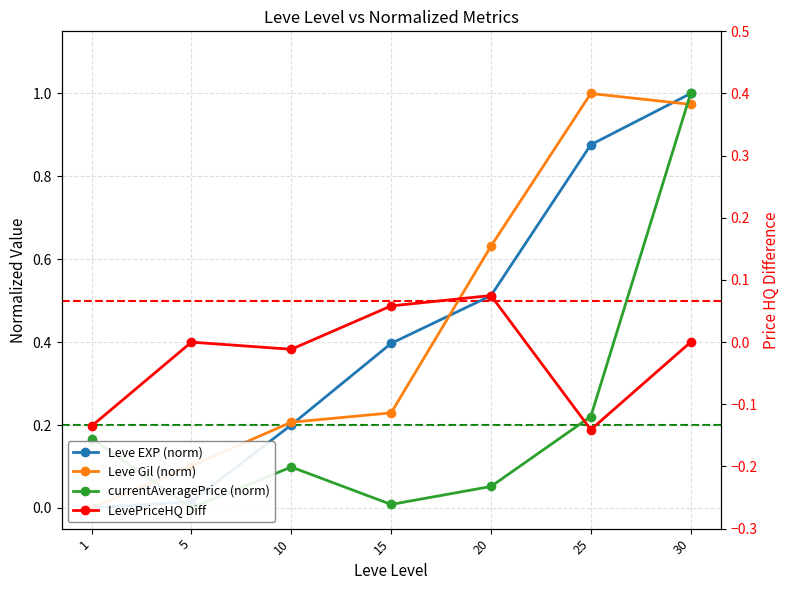

Is it true that LevePriceHQ Diff equals 0.1 at 5?

False